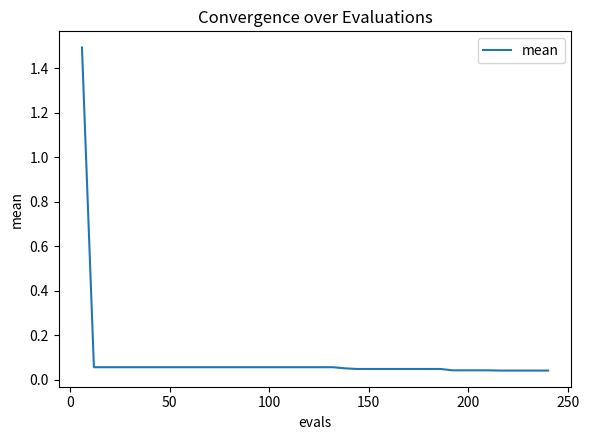

How many lines are shown in the chart?

1